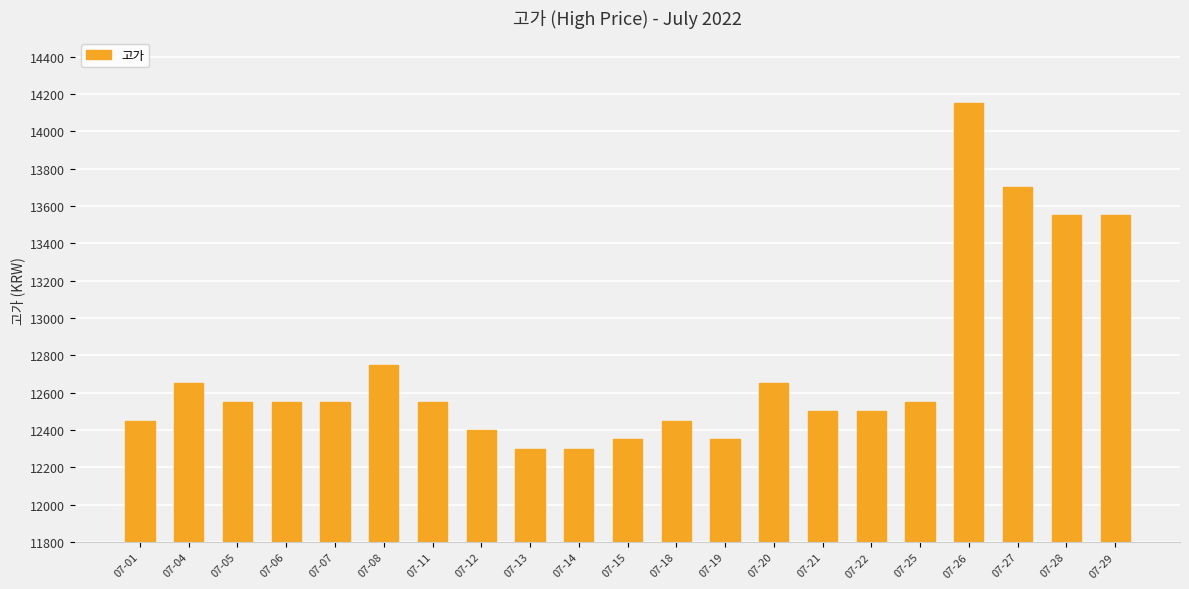

The chart shows a value of 17572 at 07-20. True or false?

False